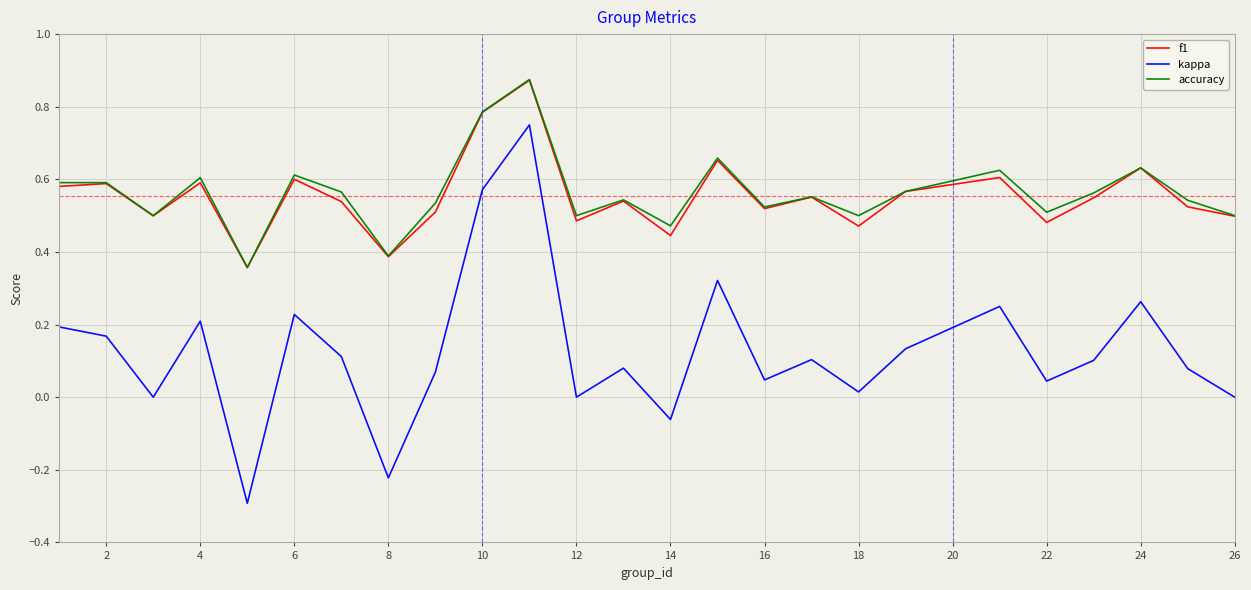

Which series has the widest spread of values?

kappa